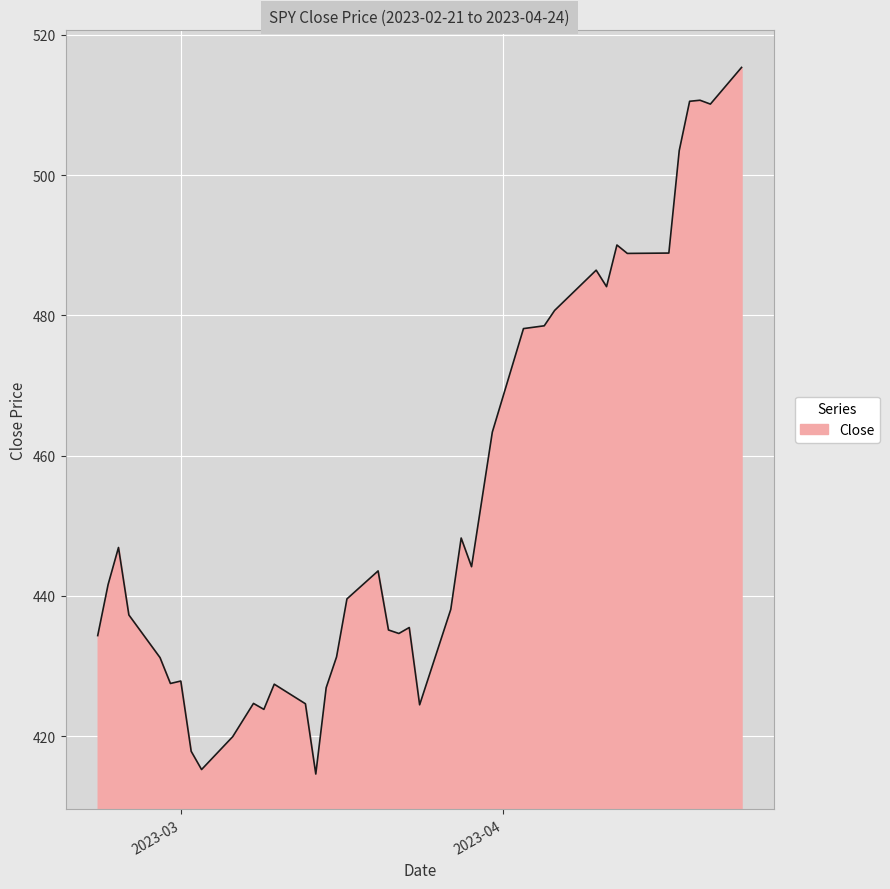

What is the minimum value shown in the chart?

414.6